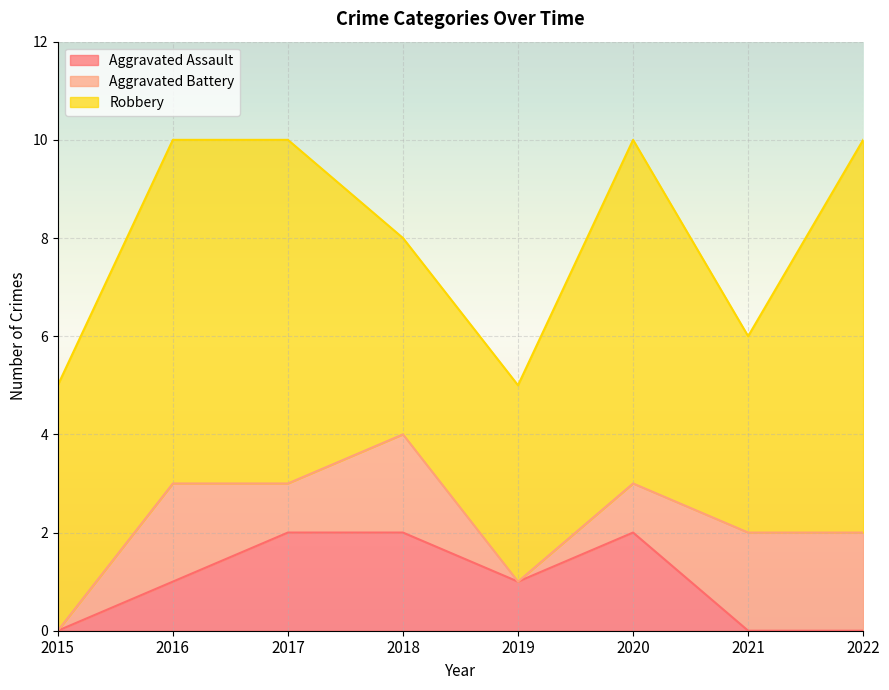

How many interior local peaks does the Aggravated Assault series have?

1